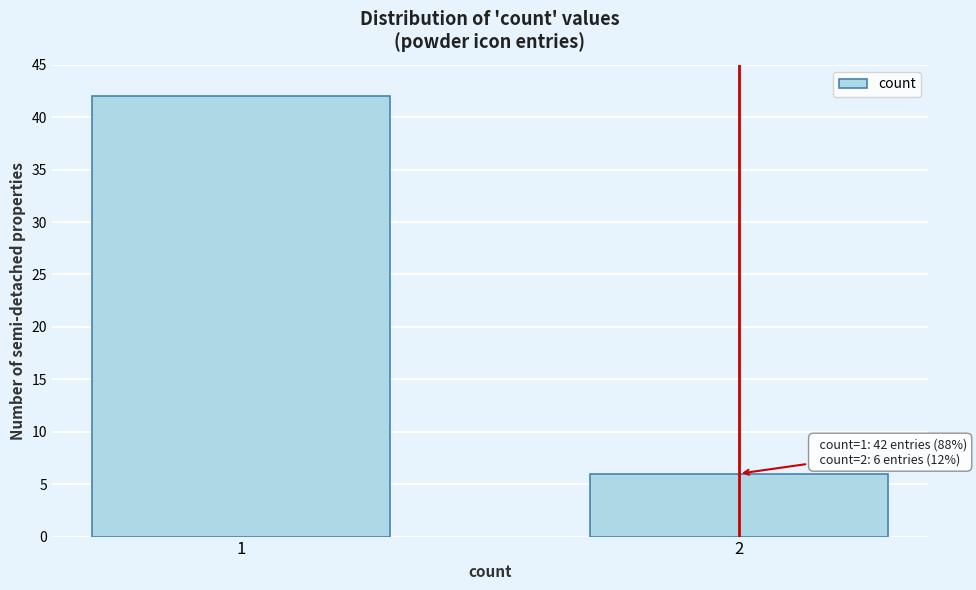

Reading left to right, extract all data points from this chart.

1=42	2=6